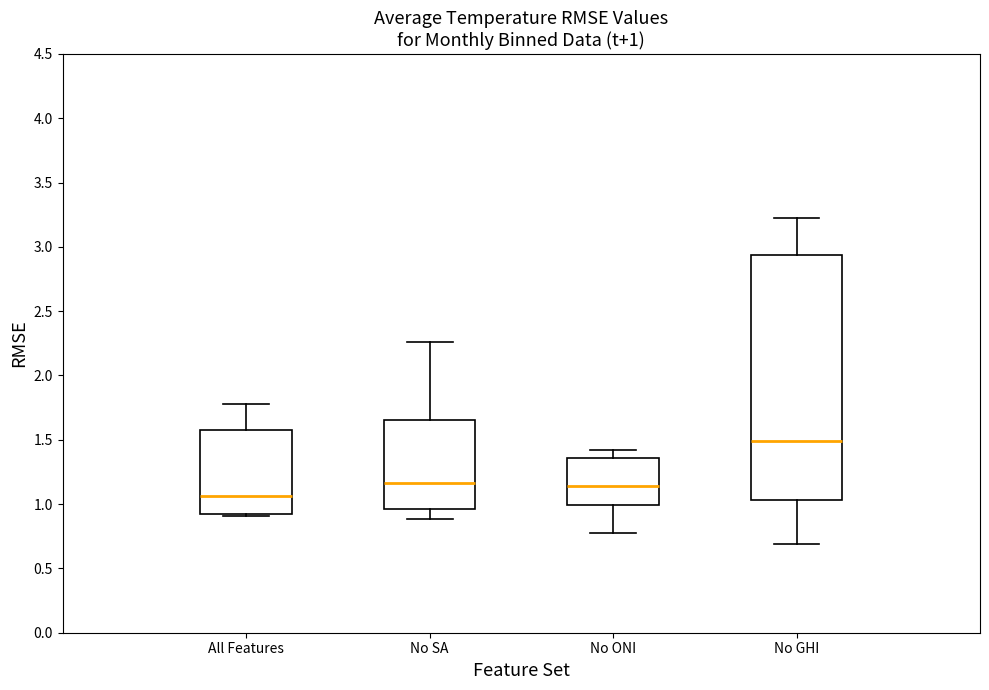

Which box is the tallest, from its lower edge to its upper edge?

No GHI